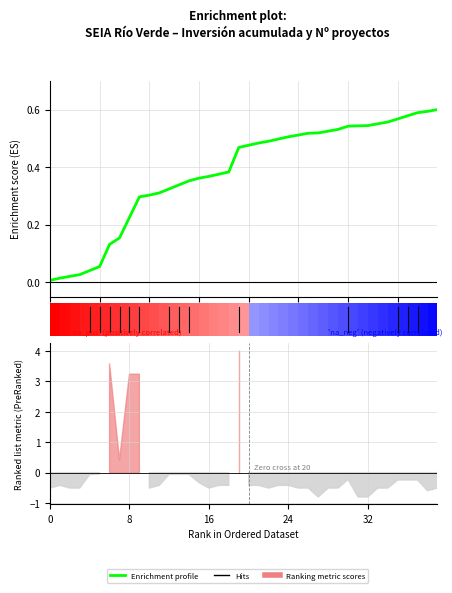

Which label corresponds to the largest value in the chart?

39